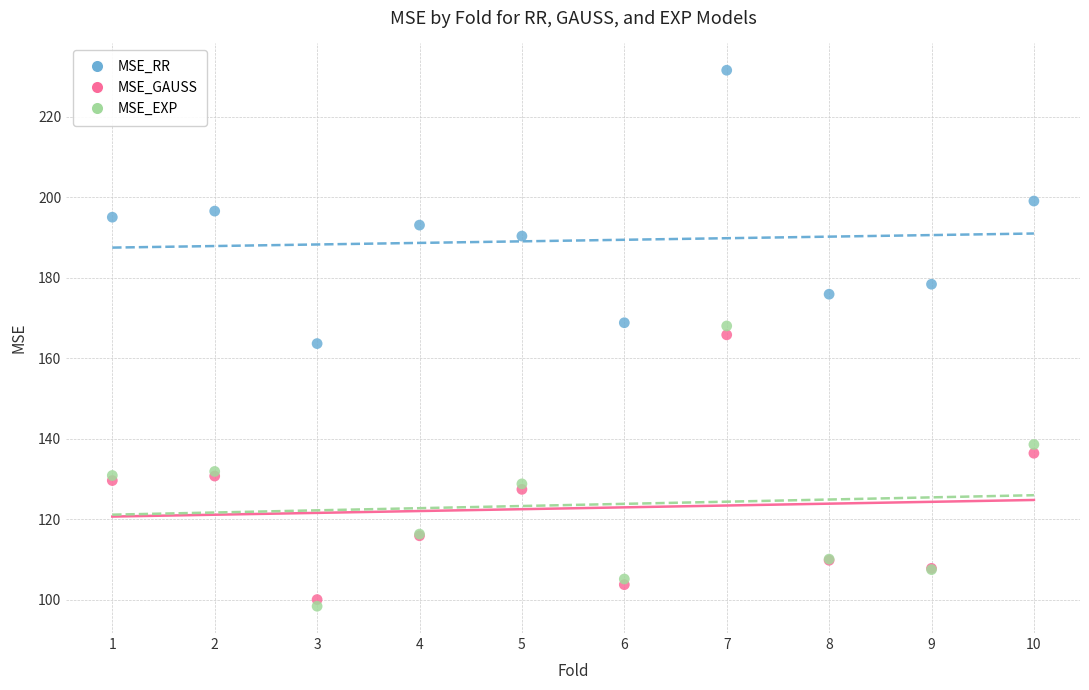

Which series has the widest spread of Y values?

MSE_EXP